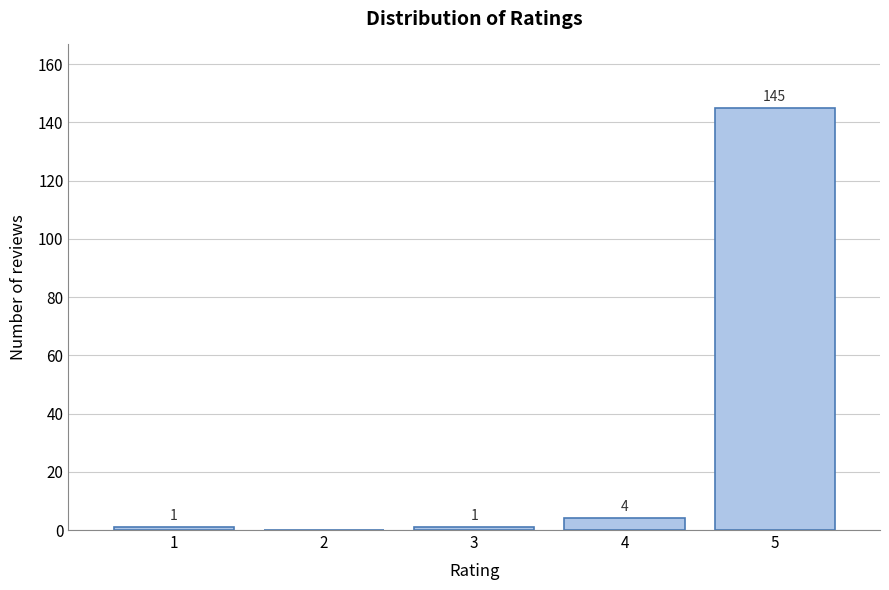

Reading right to left, list all the values displayed in this chart.

5=145	4=4	3=1	2=0	1=1